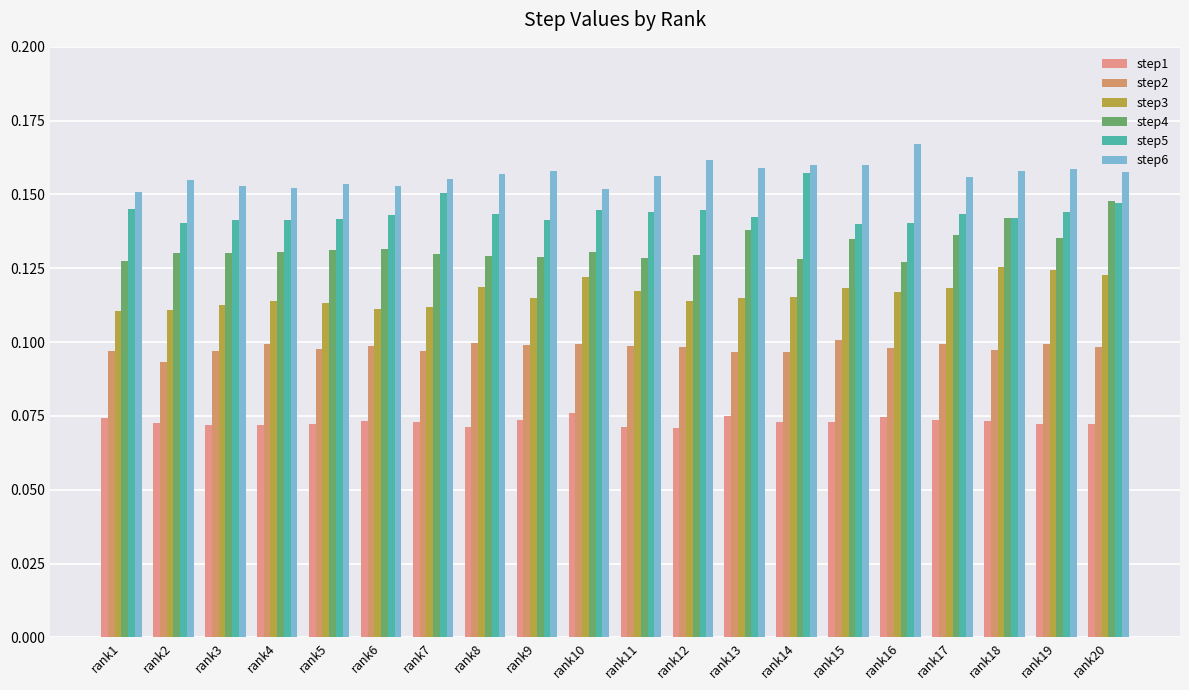

What is the greatest value displayed?

0.2